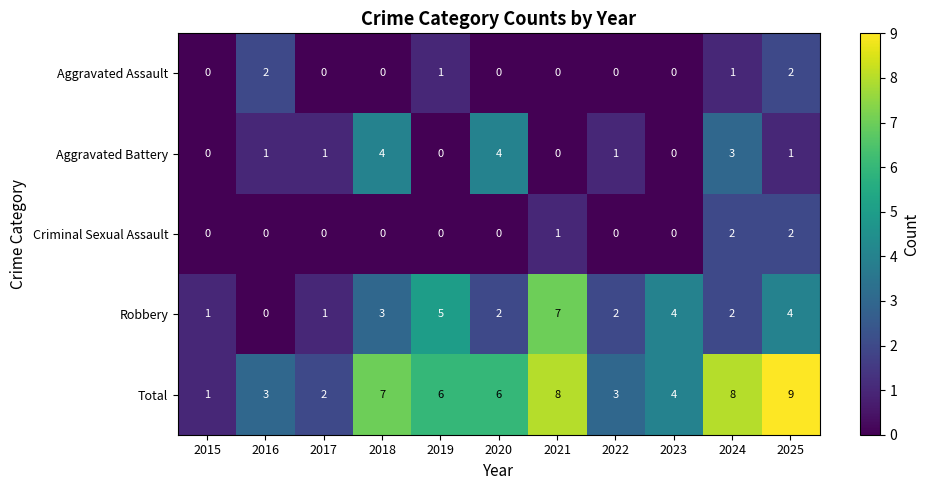

What is the highest value of the Total series?

9